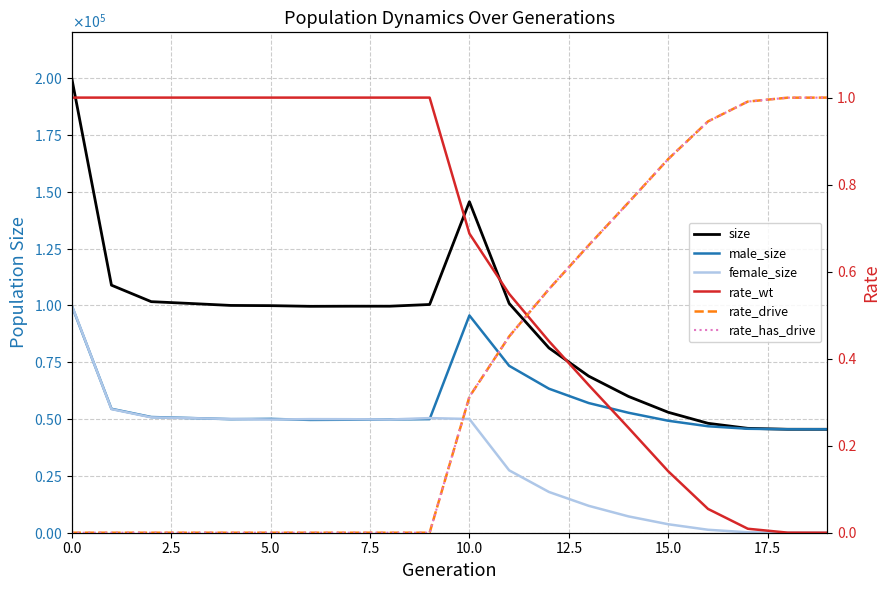

The value of rate_has_drive at 16 is 0.5. True or false?

False